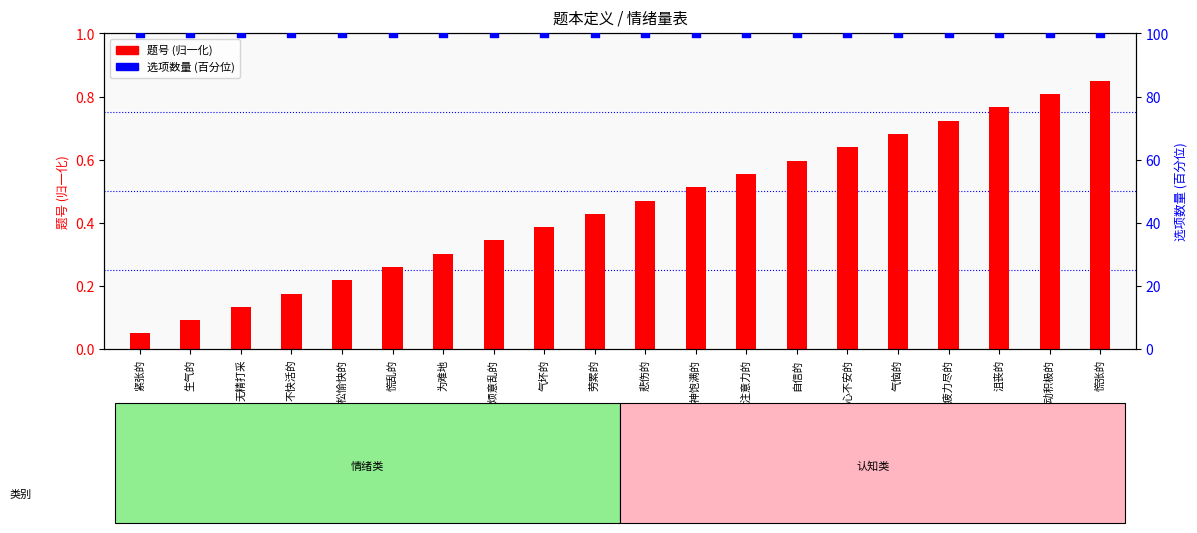

What are all the series names shown in the legend?

题号 (归一化), 选项数量 (百分位)